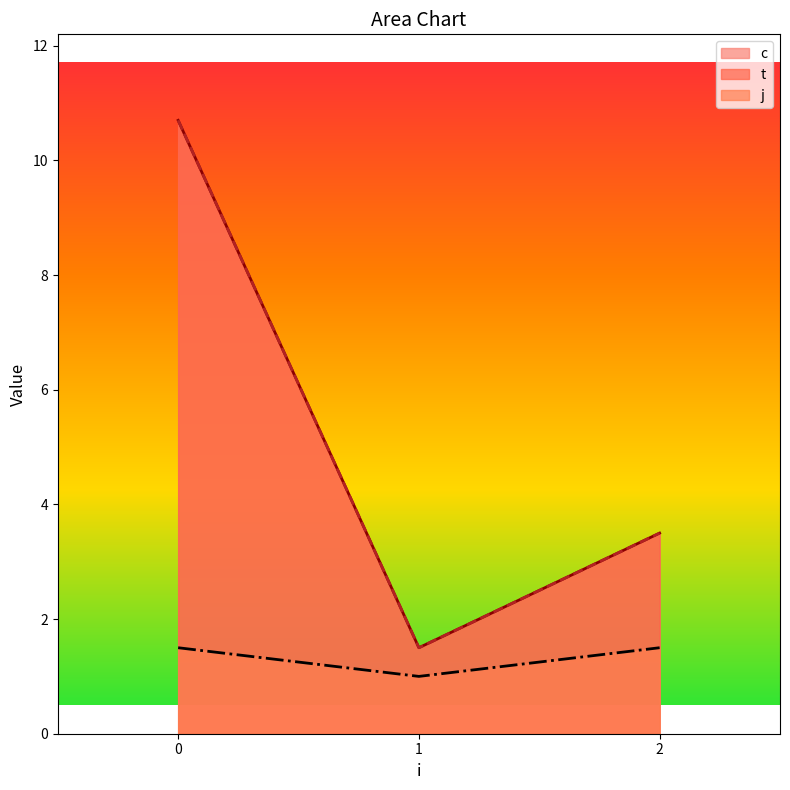

What are all the series names shown in the legend?

c, t, j